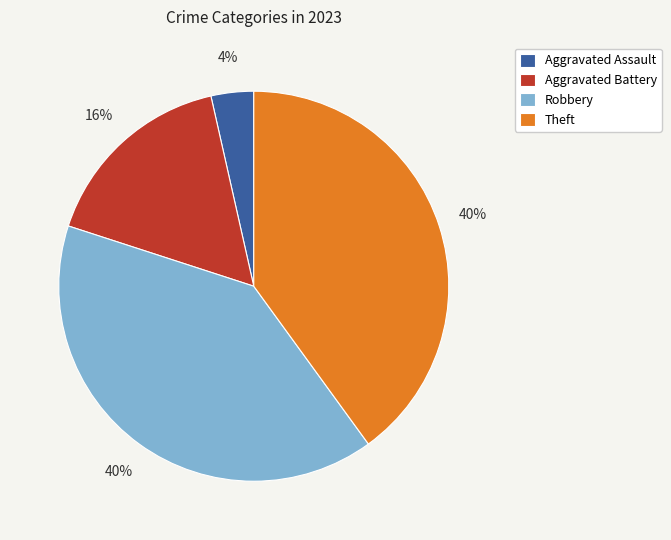

Which has a higher value, Robbery or Aggravated Battery?

Robbery